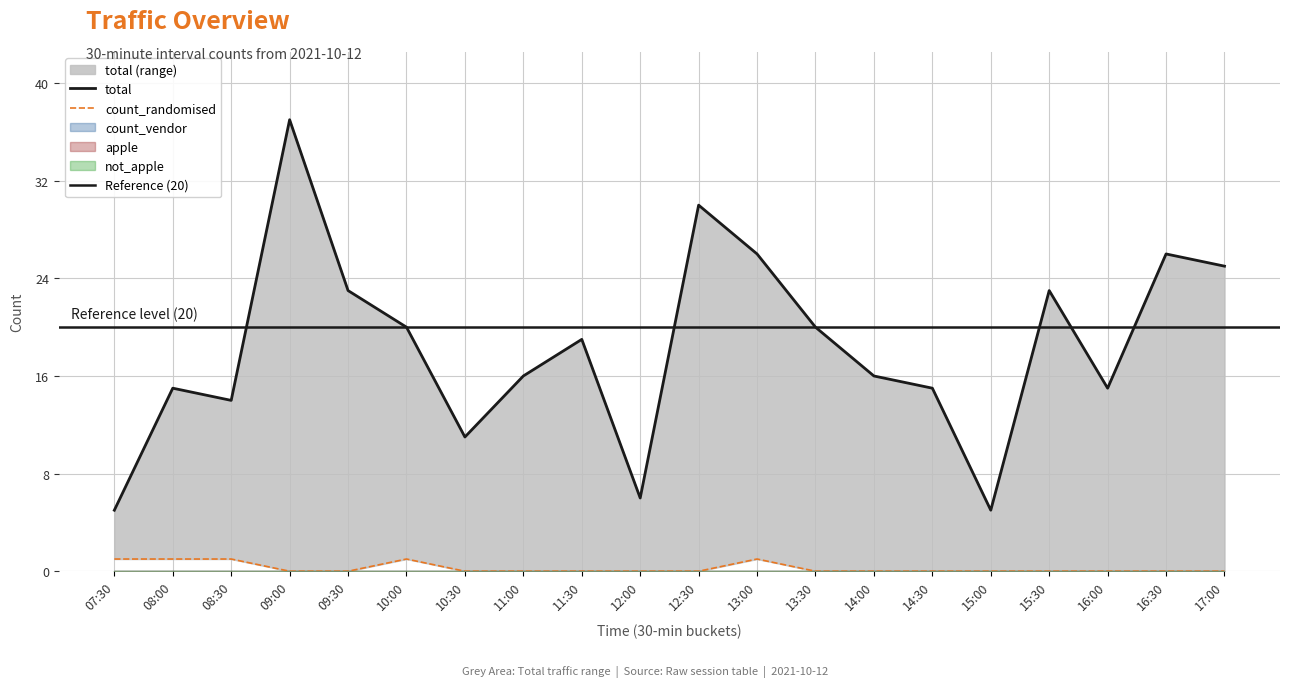

What is the greatest value displayed?

37